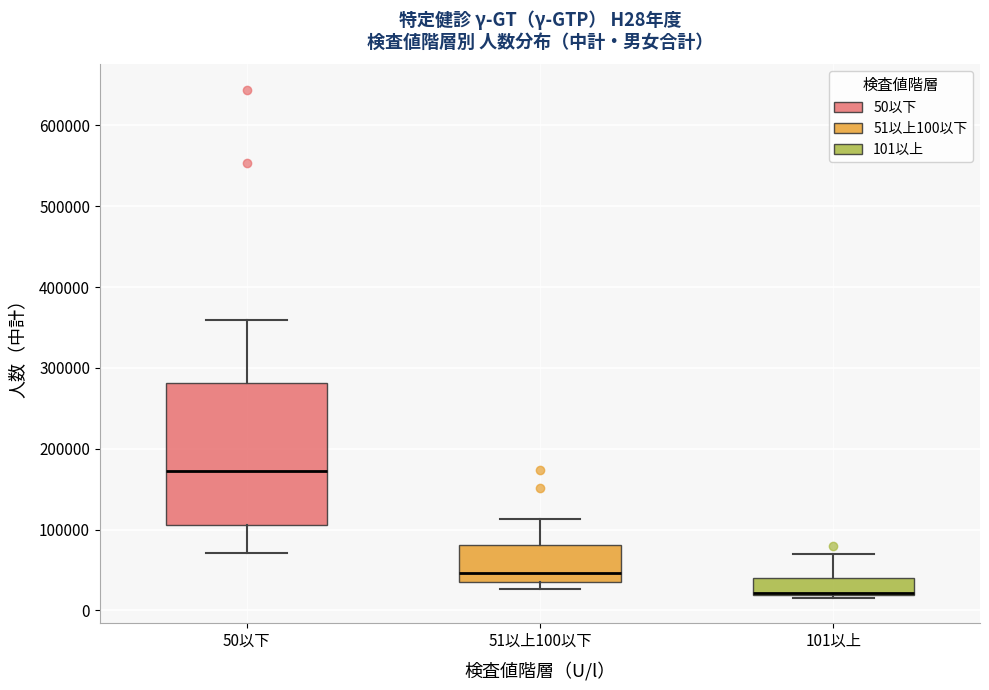

Reading left to right, transcribe this box plot: for each box, give where its median line is, the range the box spans, and where its two whiskers end, as read against the y-axis. The values are not printed on the chart, so give them approximately, as read against the axis.

50以下: median 170000, box 110000 to 280000, whiskers 70000 to 360000
51以上100以下: median 50000, box 30000 to 80000, whiskers 30000 (just below the box's lower edge) to 110000
101以上: median 20000, box 20000 to 40000, whiskers 20000 (just below the box's lower edge) to 70000